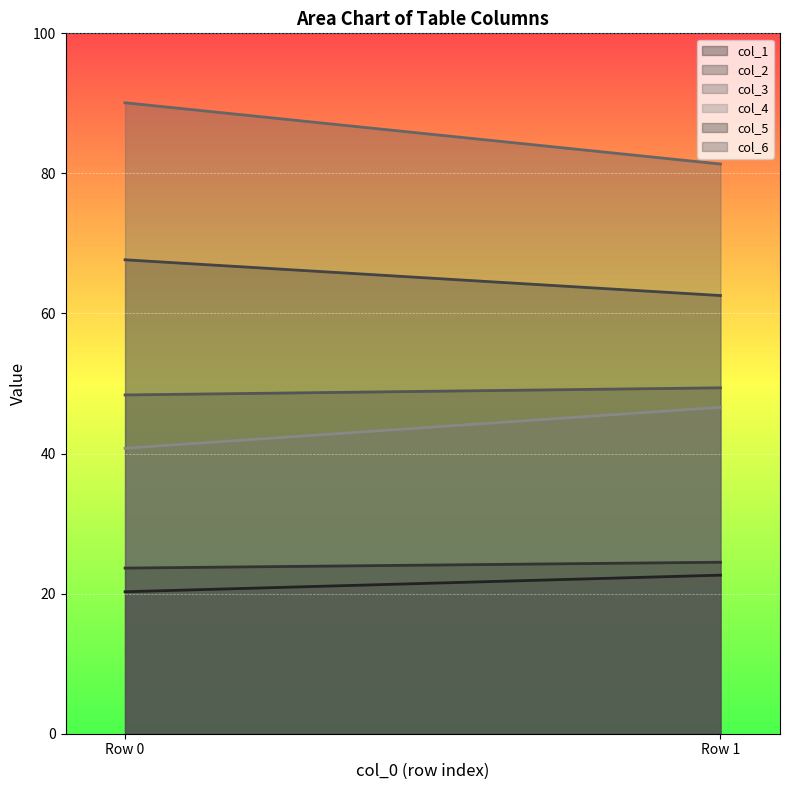

At which category is the sum across all series the highest?

Row 0